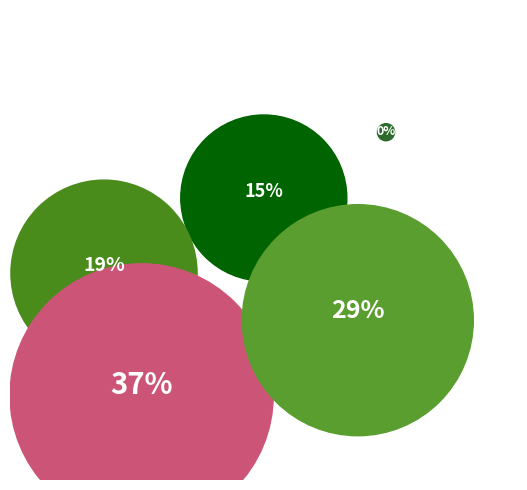

Is it true that Training Time is 42% of the pie?

False